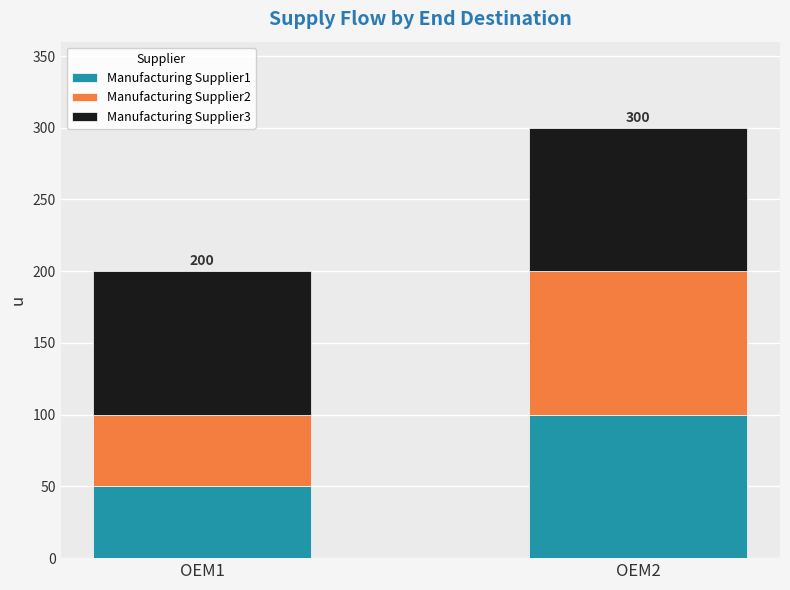

What is the minimum value for Manufacturing Supplier1?

50